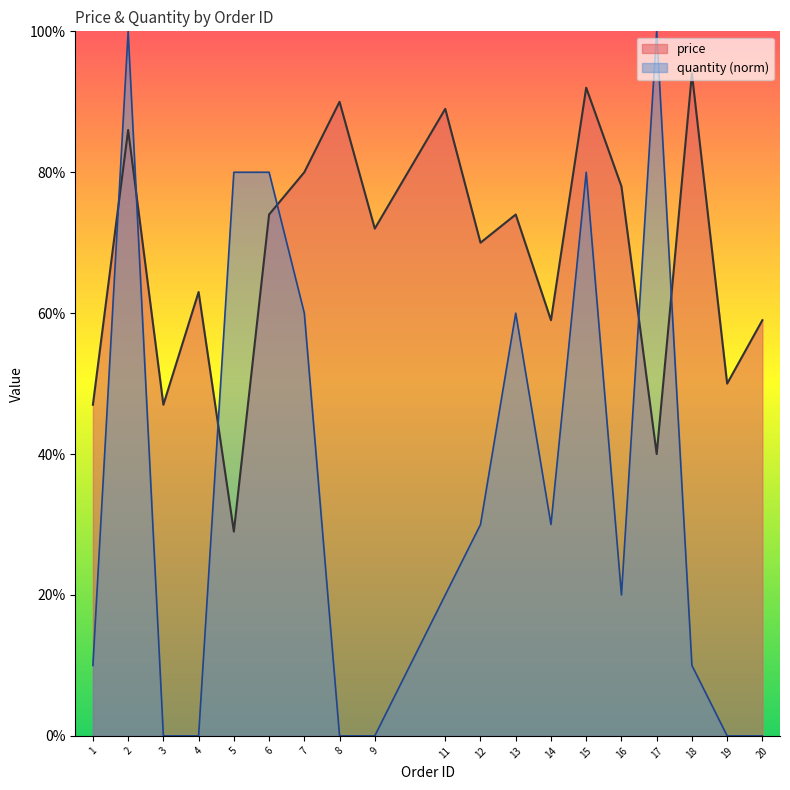

At which category is the sum across all series the highest?

2